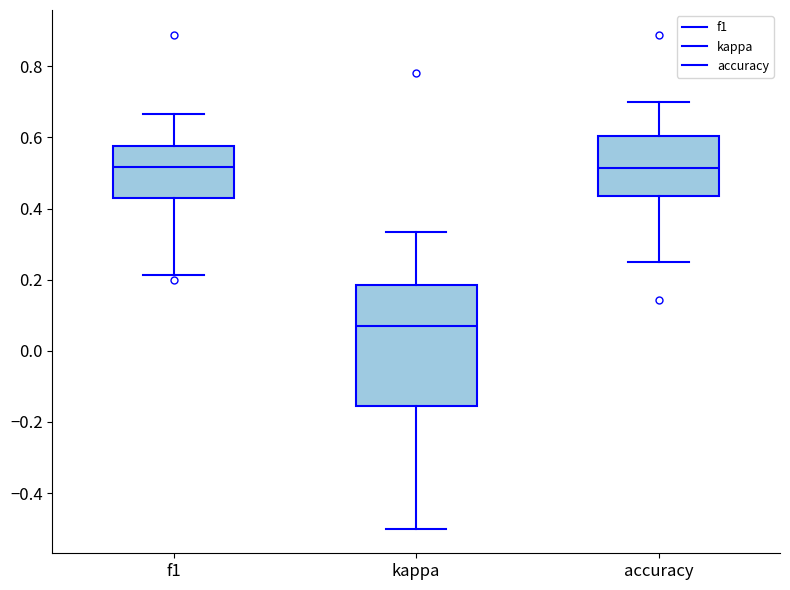

Reading left to right, read every box against the y-axis: the position of its median line, the range the box covers, and the ends of its whiskers. The values are not printed on the chart, so give them approximately, as read against the axis.

f1: median 0.52, box 0.44 to 0.58, whiskers 0.22 to 0.66
kappa: median 0.06, box -0.16 to 0.18, whiskers -0.50 to 0.34
accuracy: median 0.52, box 0.44 to 0.60, whiskers 0.26 to 0.70